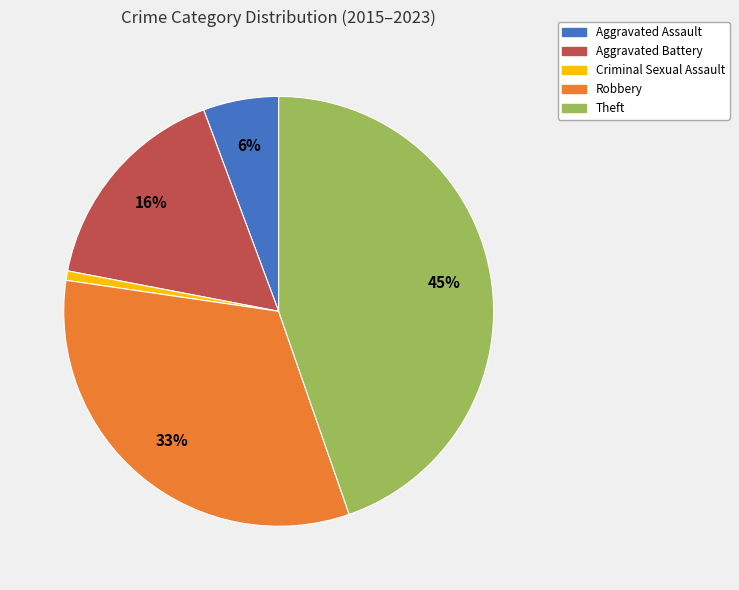

Is the sum of Aggravated Battery and Robbery greater than half?

No